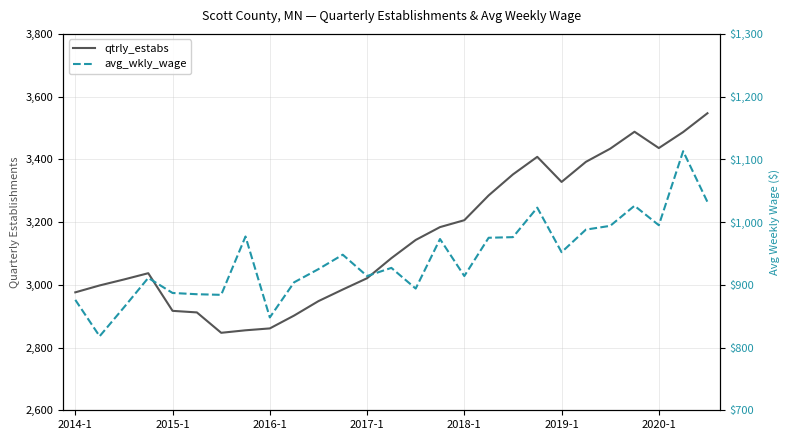

True or false: qtrly_estabs and avg_wkly_wage cross at least once.

False